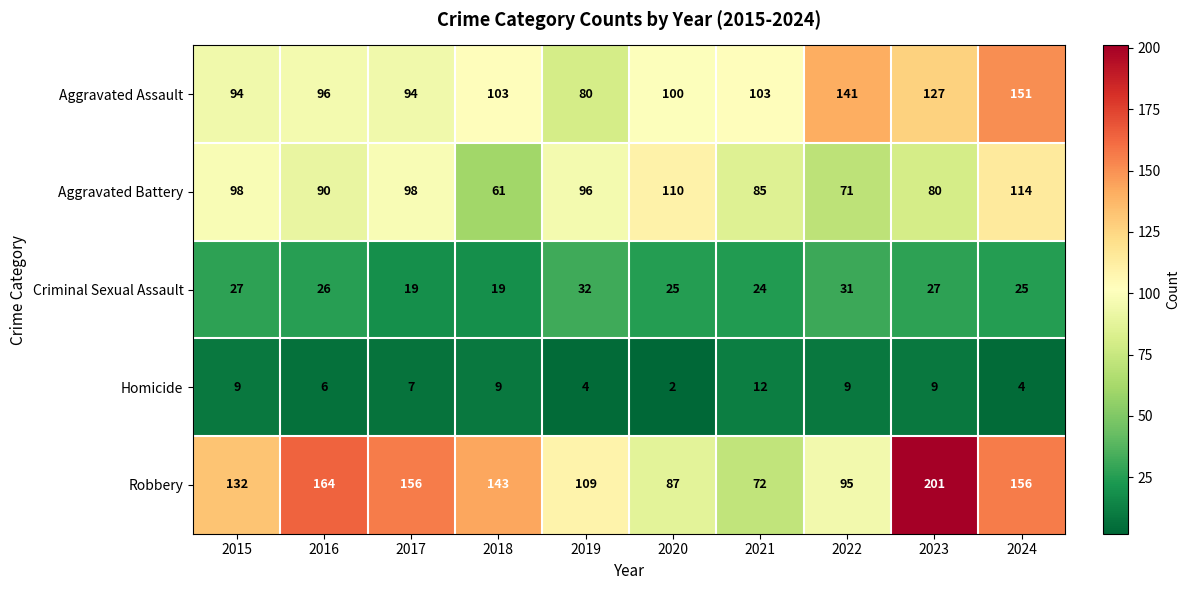

Between 2020 and 2022, which series saw the biggest shift?

Aggravated Assault